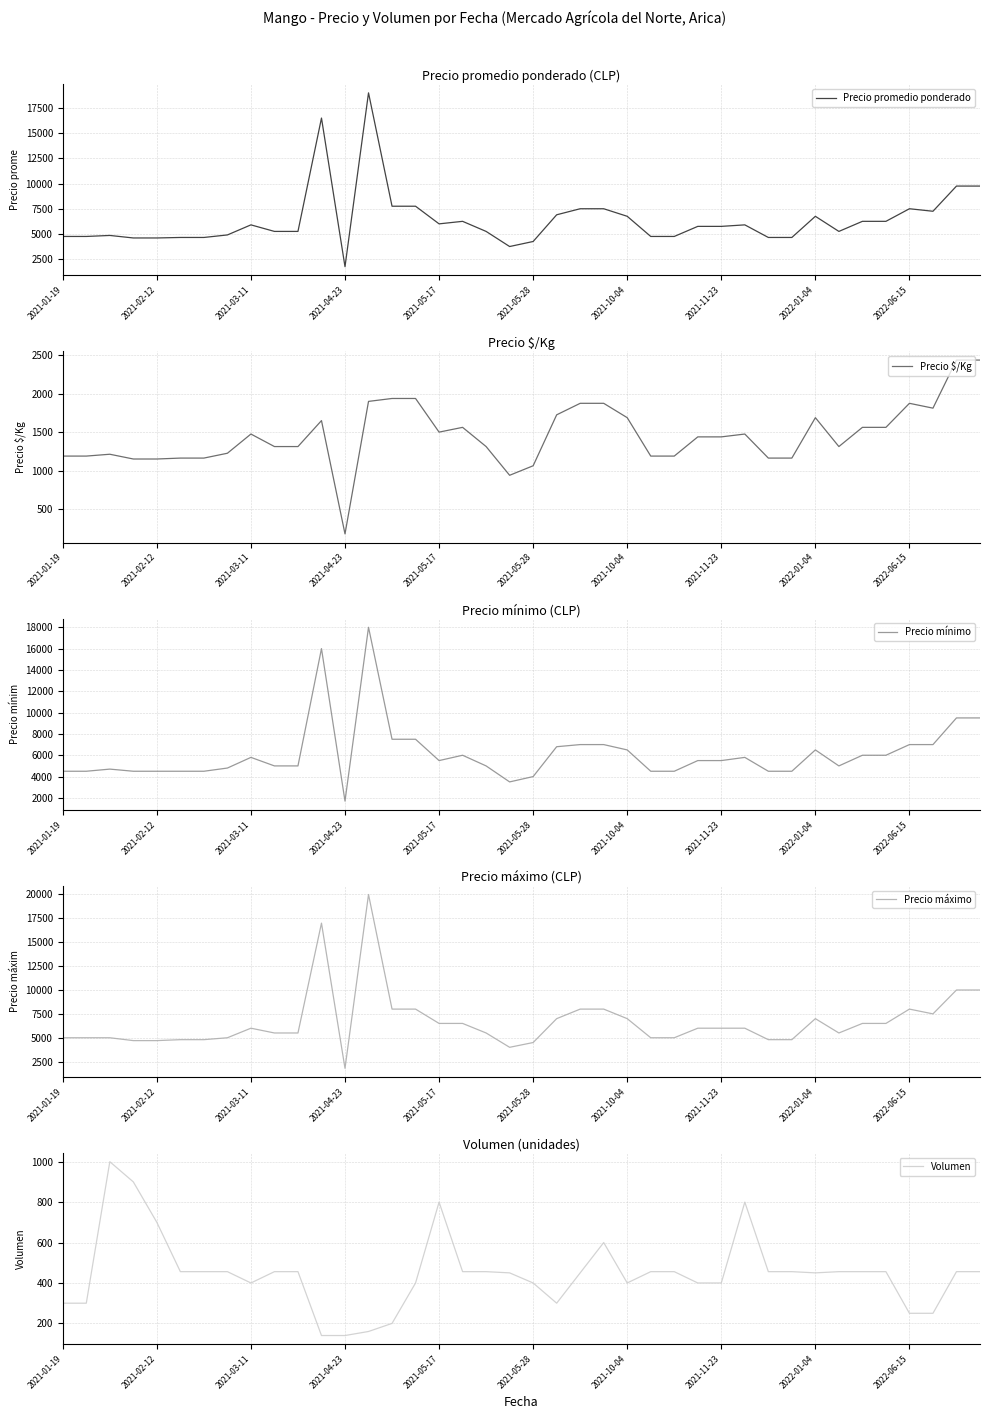

Does the chart have visible grid lines?

Yes